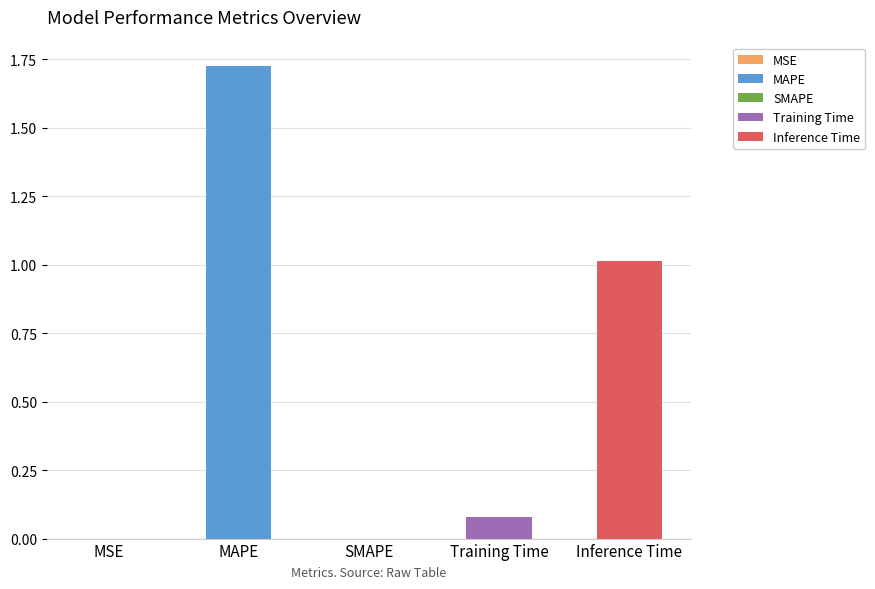

The value at MAPE is 3.0. True or false?

False